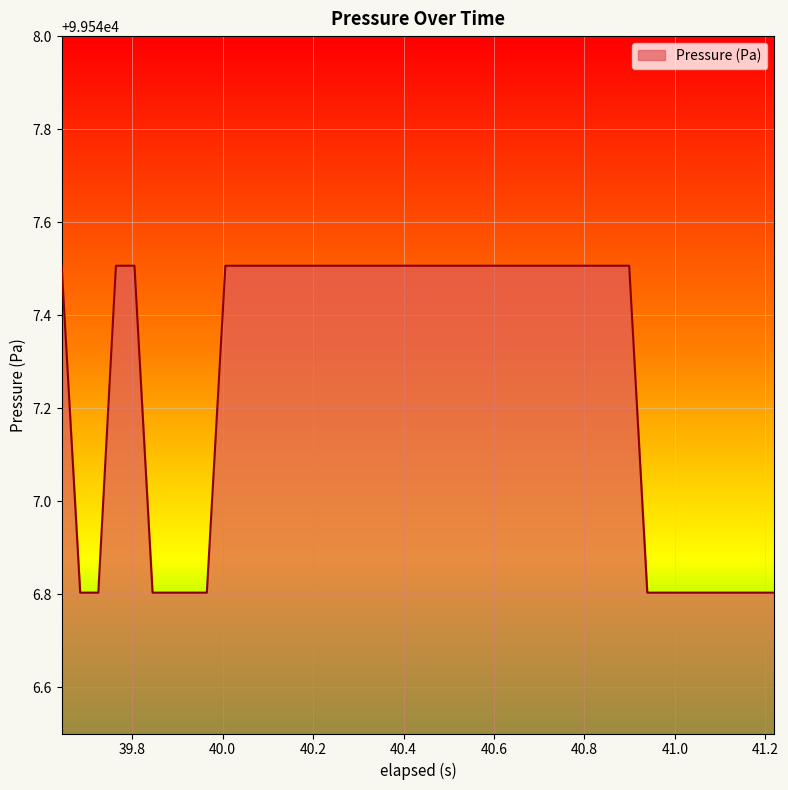

What is the difference between the maximum and minimum values?

0.7